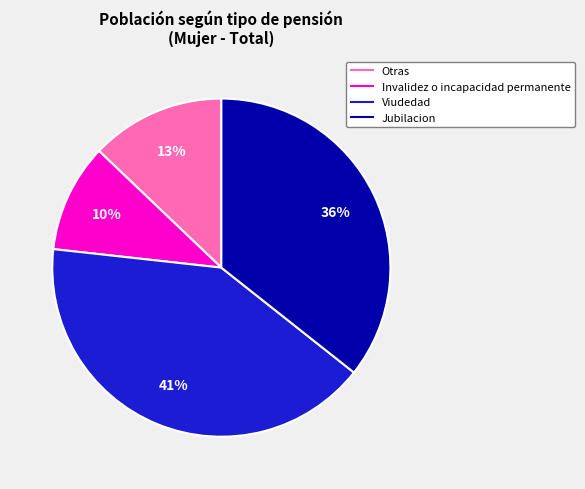

To the nearest percent, what is the difference between the largest and smallest slice percentages?

31%